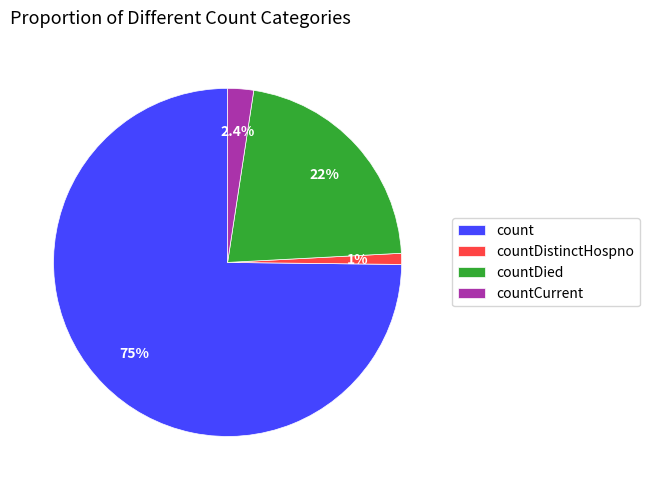

To the nearest percent, what percentage of the pie is count?

75%